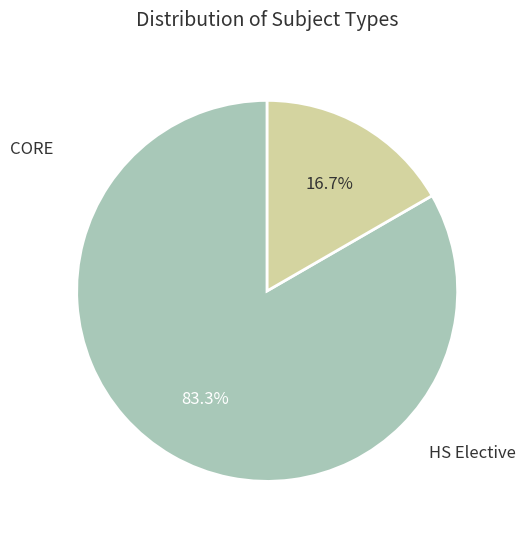

Is there a majority slice in this chart?

Yes